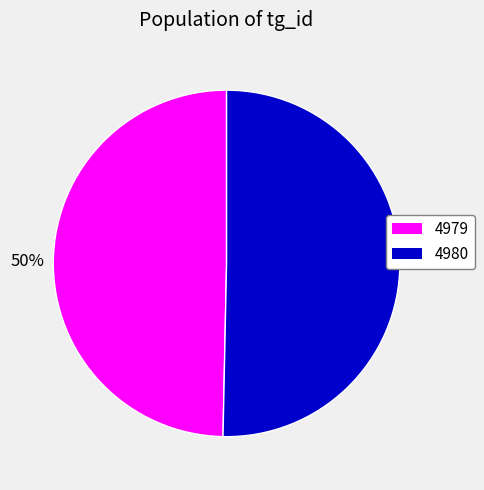

To the nearest percent, what is the average slice percentage?

50%